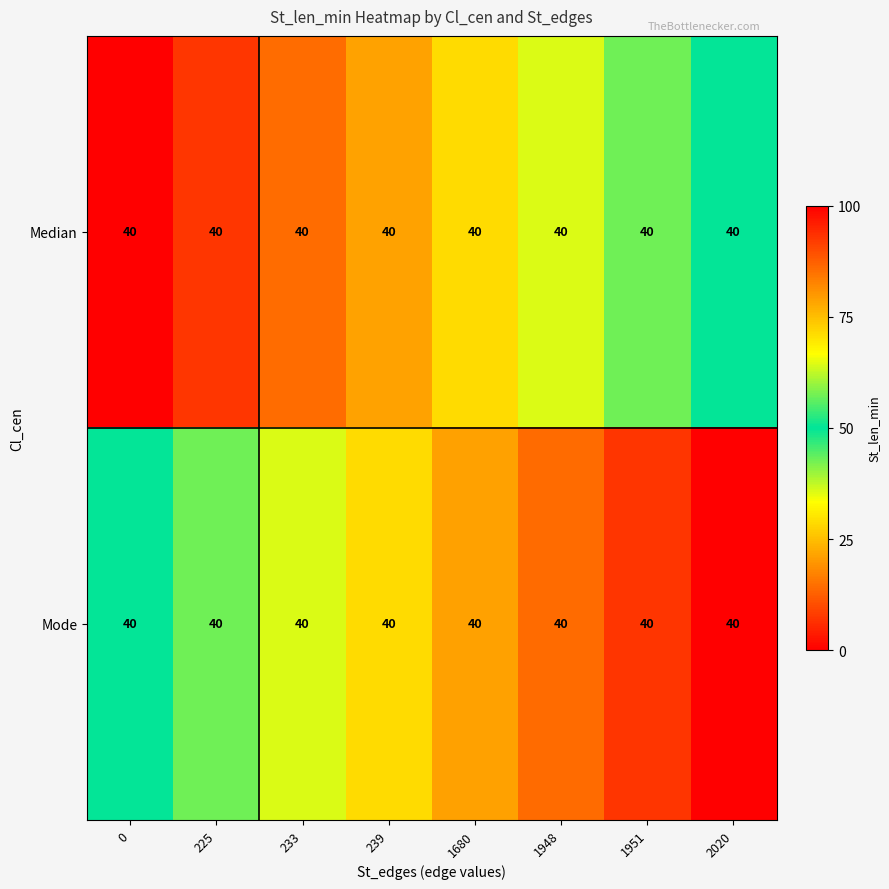

List the labels in order of row_0 value, smallest first.

0, 225, 233, 239, 1680, 1948, 1951, 2020